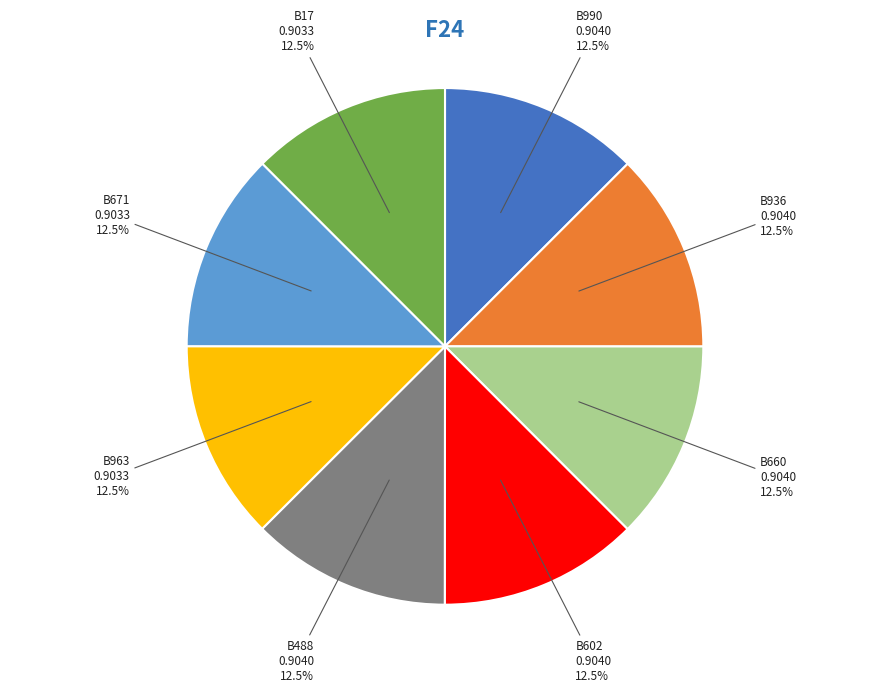

Does any single category account for the majority?

No